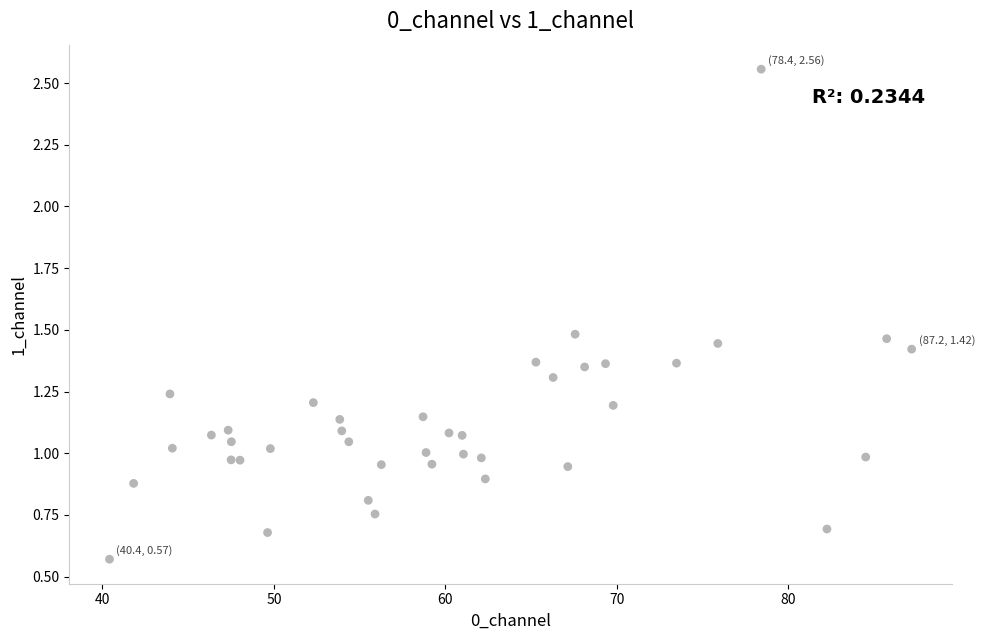

What is the range of Y values (max minus min)?

2.0